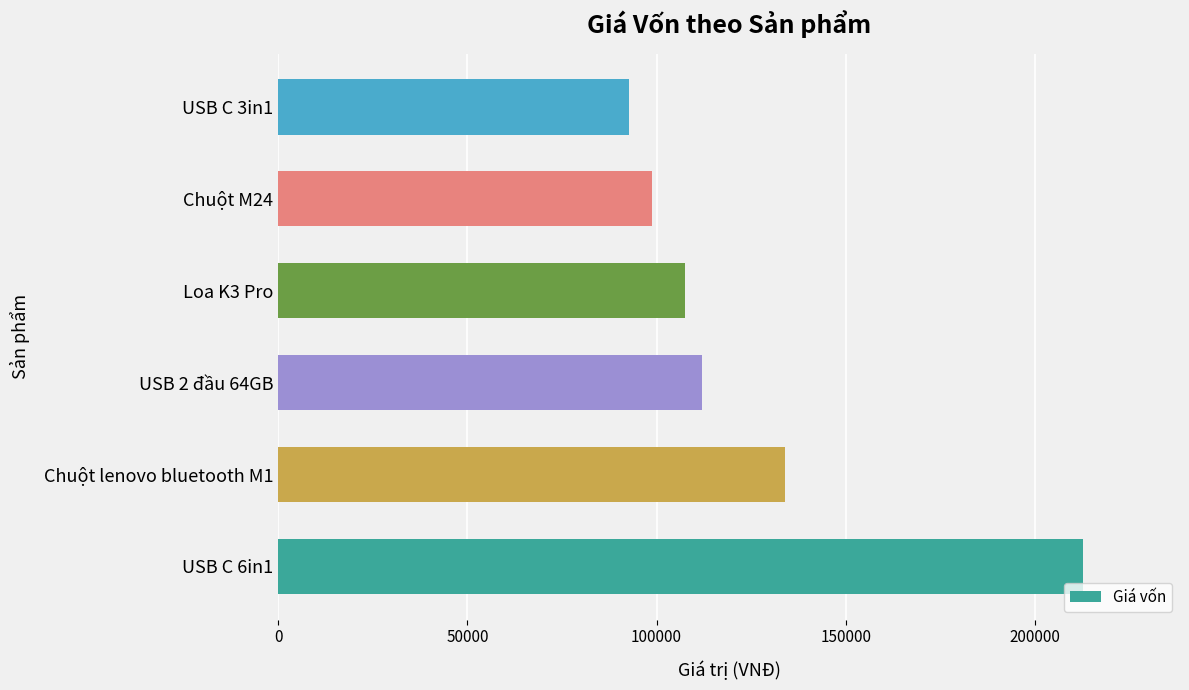

What is the change in value from USB C 6in1 to Chuột M24?

-114023.0